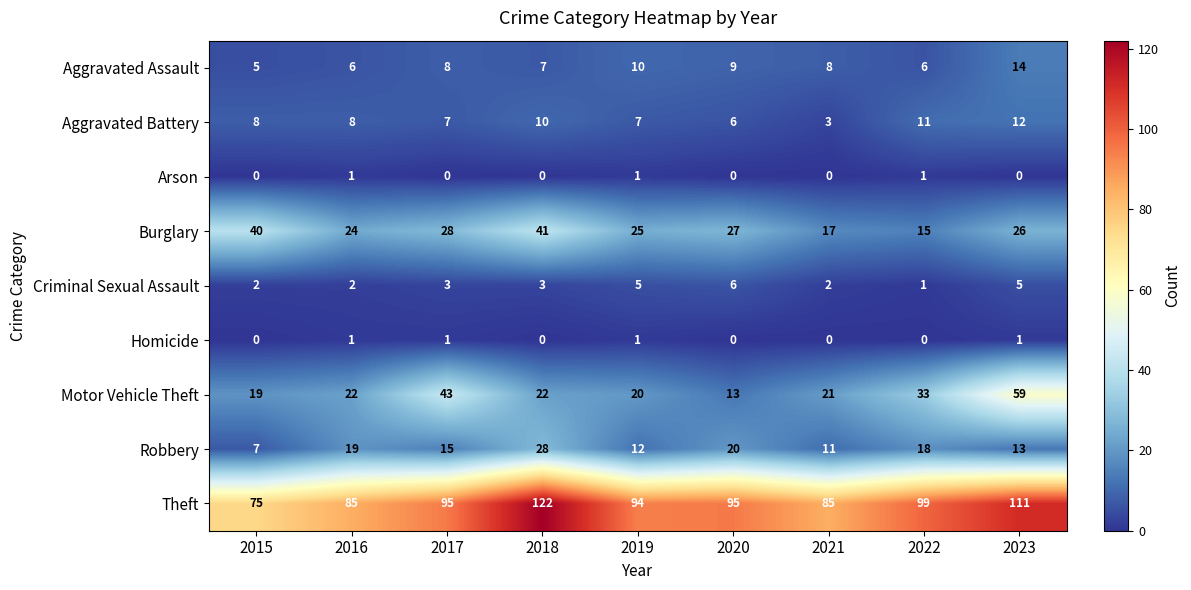

What is the minimum value for Motor Vehicle Theft?

13